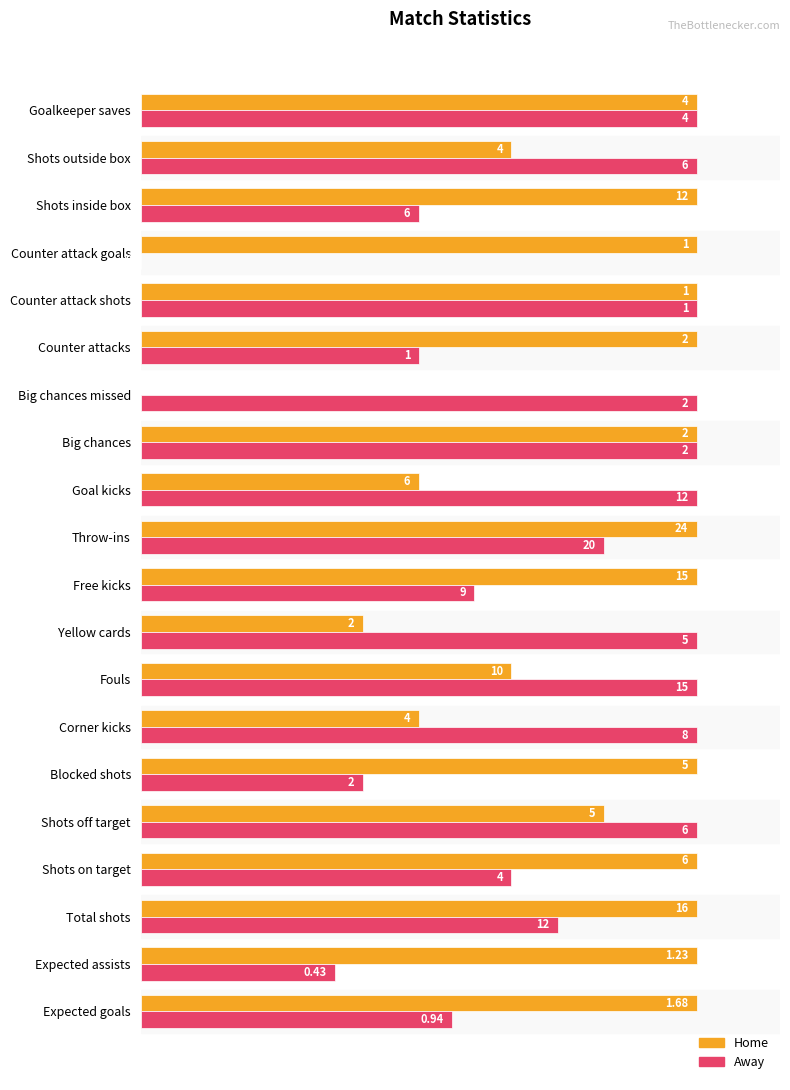

What are all the series names shown in the legend?

Home, Away